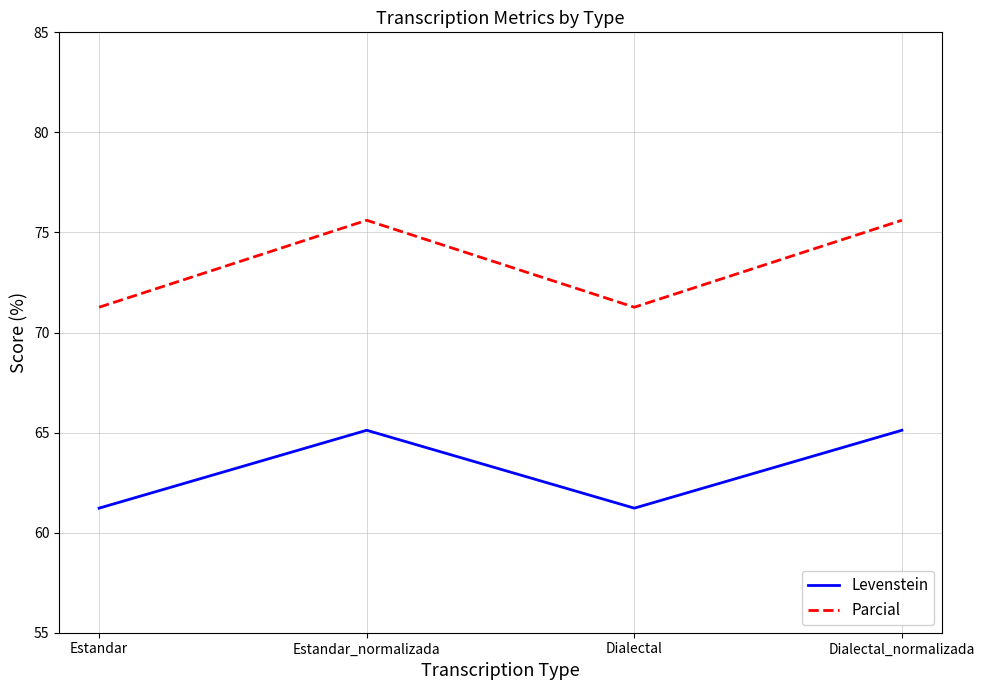

What is the total value across all series at Estandar_normalizada?

140.7